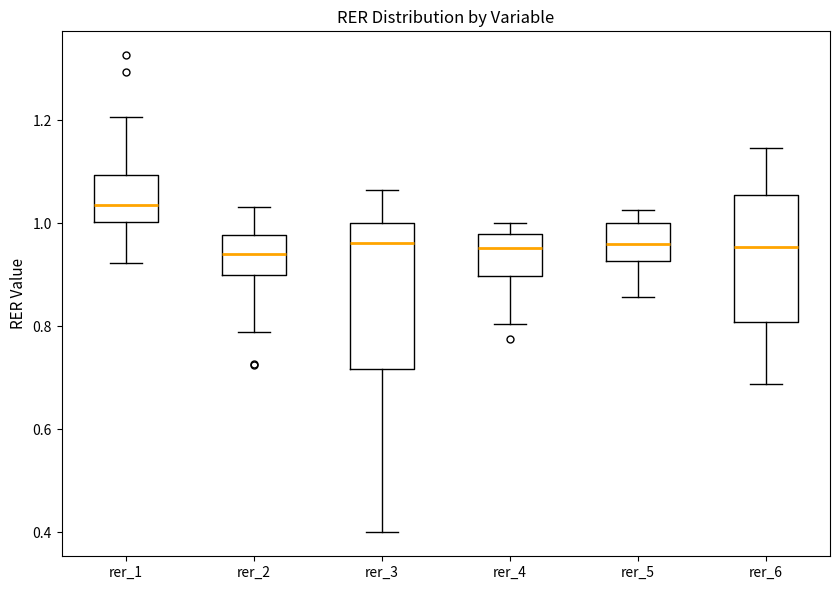

Reading left to right, transcribe this box plot: for each box, give where its median line is, the range the box spans, and where its two whiskers end, as read against the y-axis. The values are not printed on the chart, so give them approximately, as read against the axis.

rer_1: median 1.04, box 1.00 to 1.10, whiskers 0.92 to 1.20
rer_2: median 0.94, box 0.90 to 0.98, whiskers 0.78 to 1.04
rer_3: median 0.96, box 0.72 to 1.00, whiskers 0.40 to 1.06
rer_4: median 0.96, box 0.90 to 0.98, whiskers 0.80 to 1.00
rer_5: median 0.96, box 0.92 to 1.00, whiskers 0.86 to 1.02
rer_6: median 0.96, box 0.80 to 1.06, whiskers 0.68 to 1.14